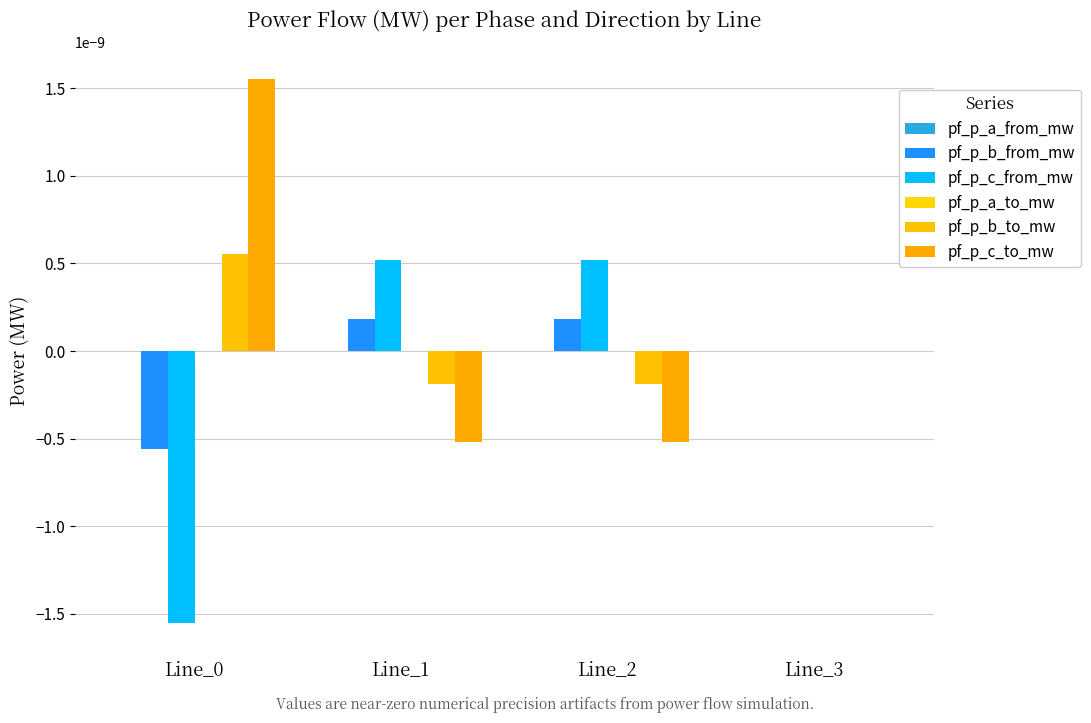

The value of pf_p_a_from_mw at Line_0 is 0.0. True or false?

True